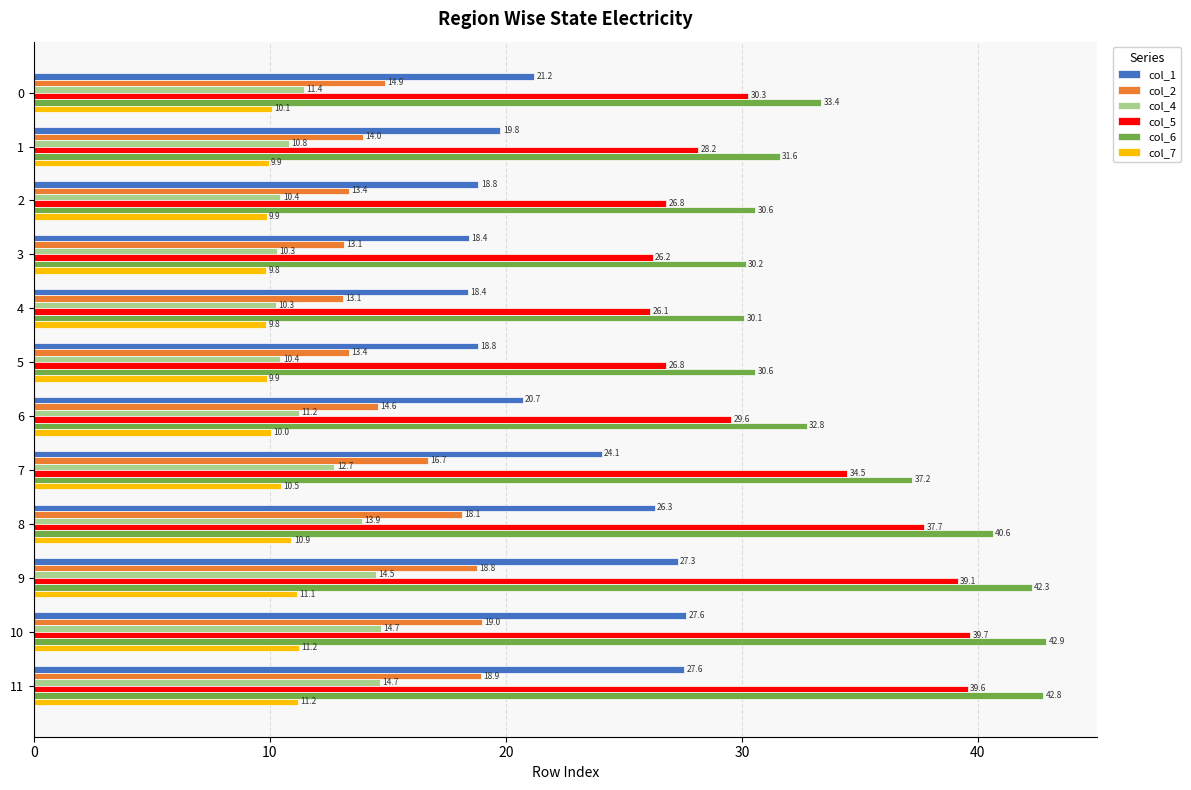

Which series has the largest total across all categories?

col_6